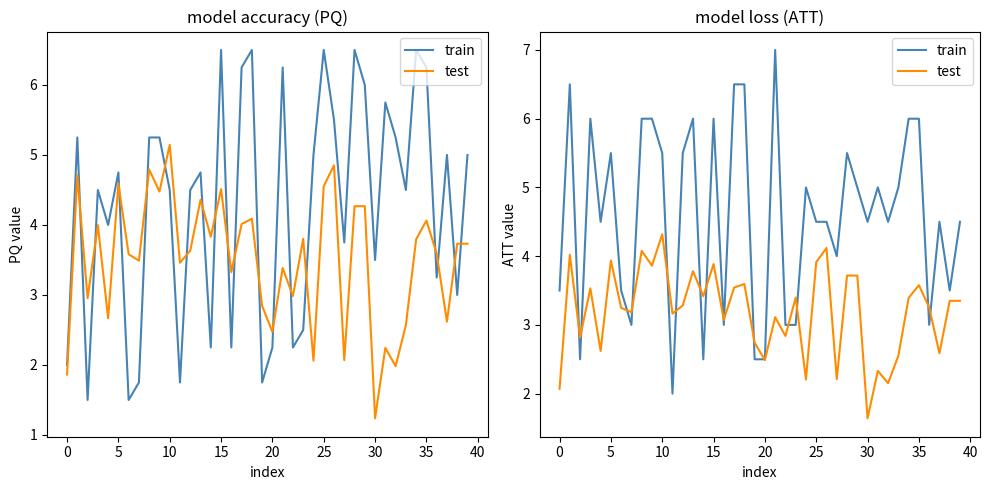

What is the total value across all series at 27?

6.2